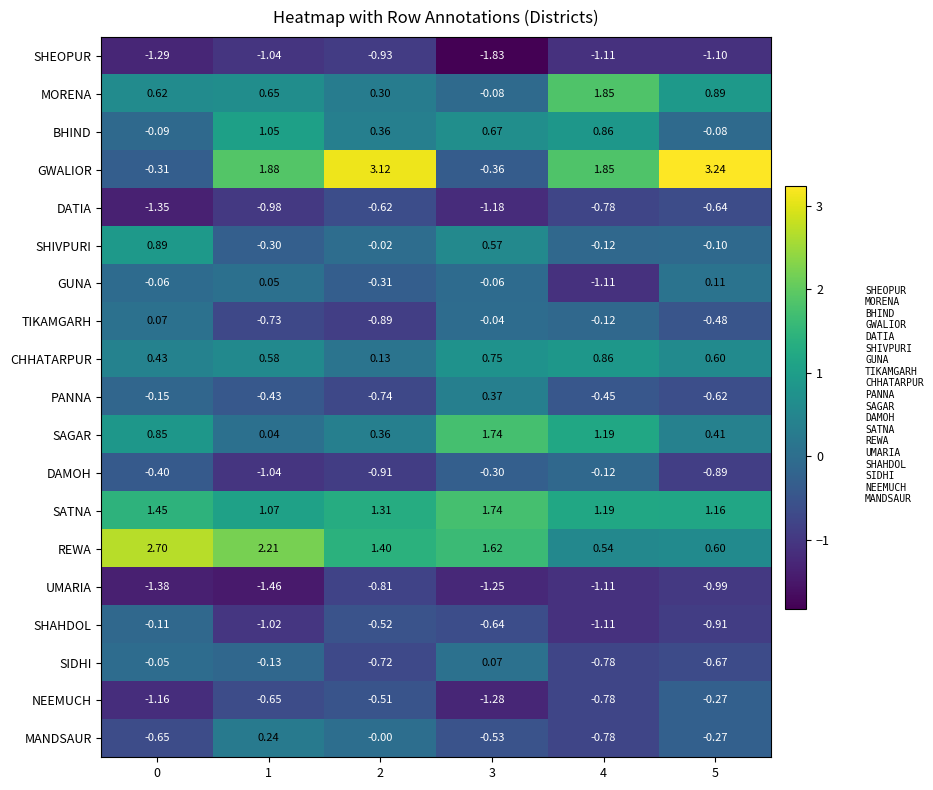

Between 0 and 3, which series saw the biggest shift?

REWA